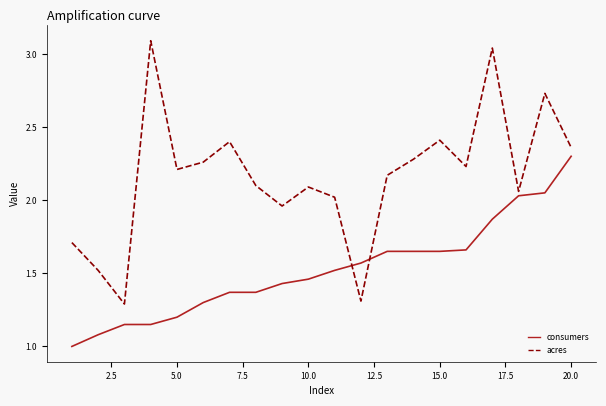

Which series has the largest range (max minus min)?

acres